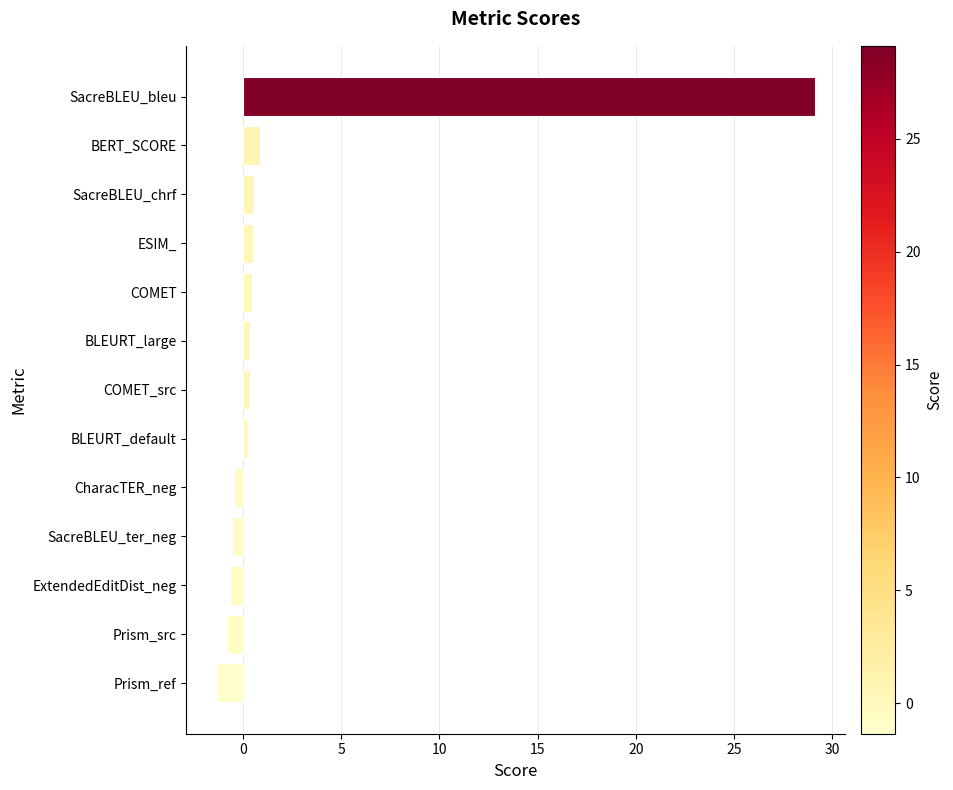

How many bars are there in total?

13